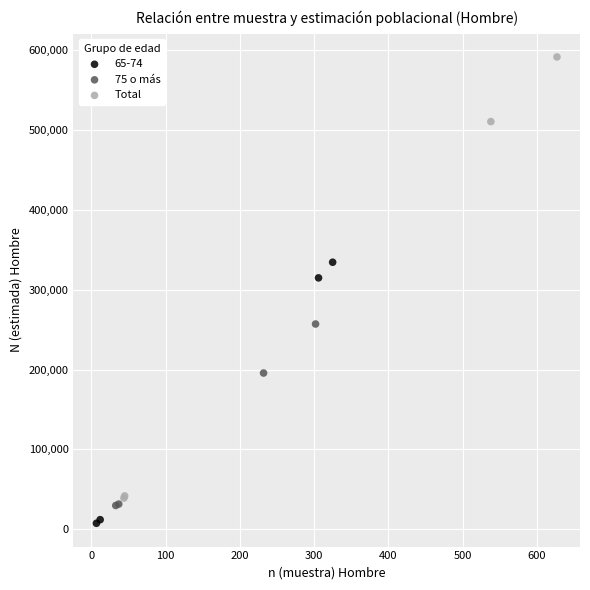

Which series has the largest Y range (max minus min)?

Total